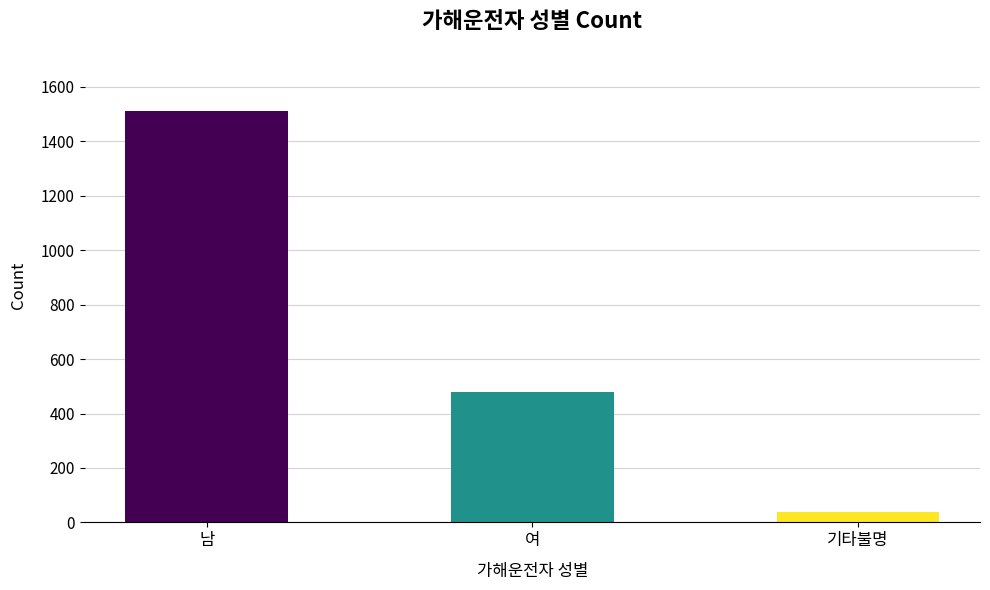

The chart shows a value of 478 at 여. True or false?

True